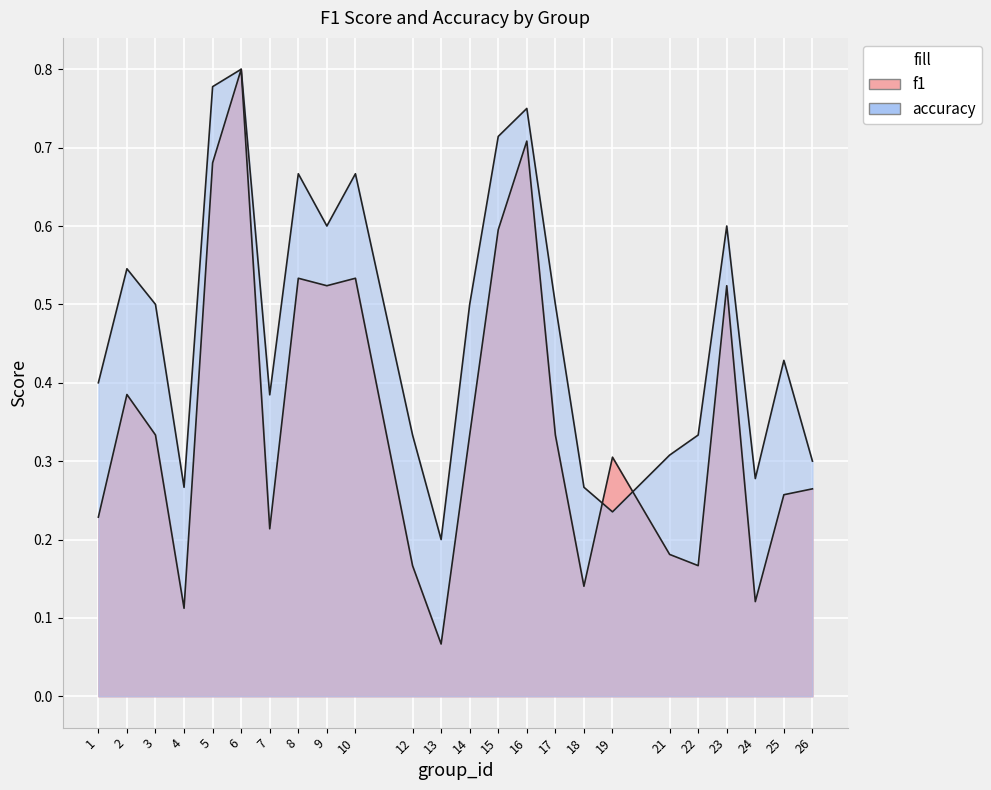

What is the difference between the accuracy values at 18 and 13?

0.1